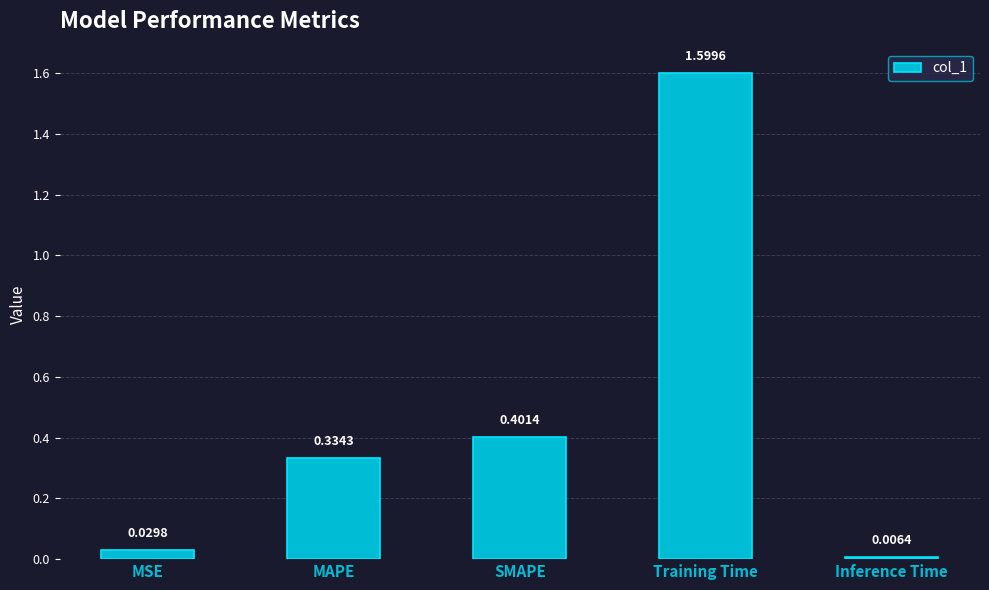

What is the label of the 5th bar from the right?

MSE